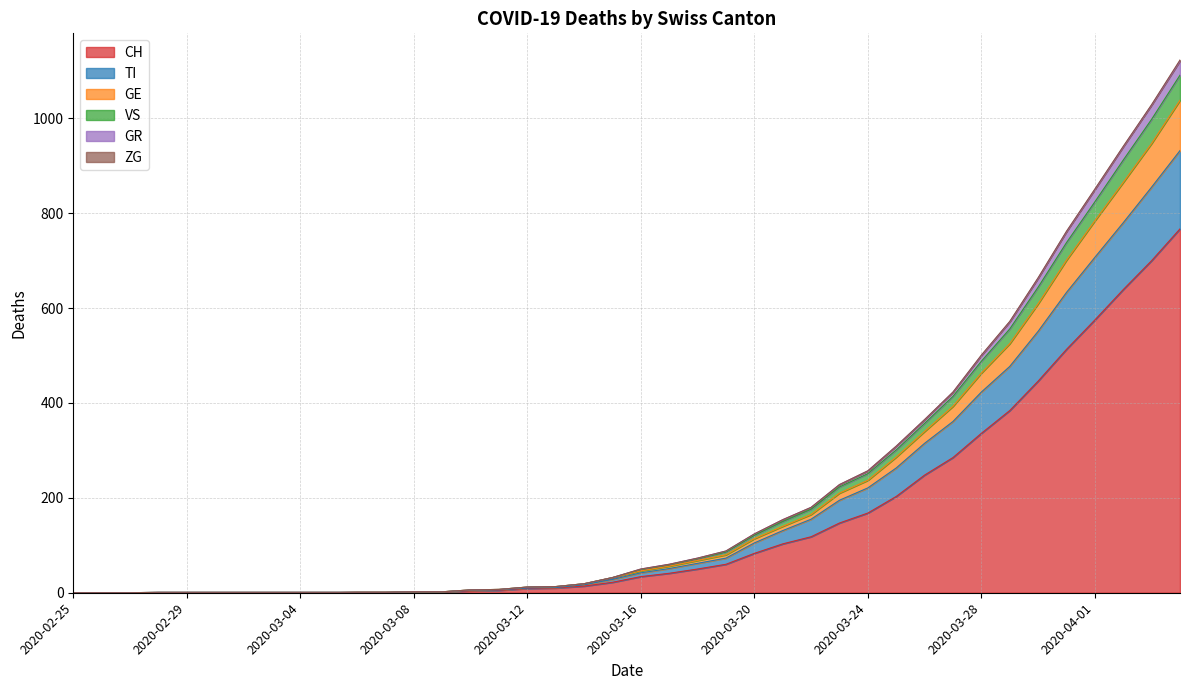

What is the highest value of the CH series?

767